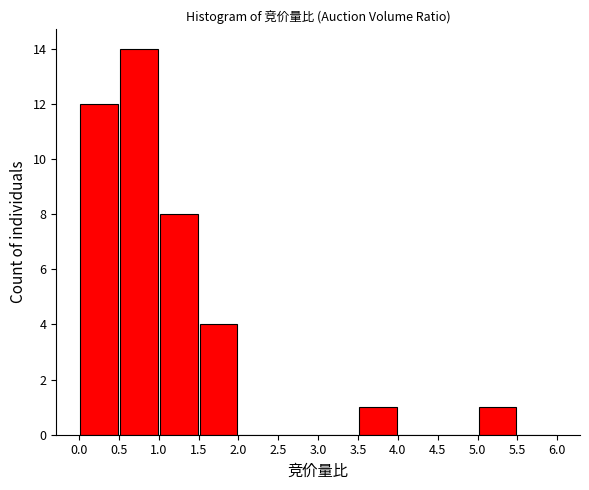

Reading left to right, list every bar in this chart as the range it spans on the x-axis followed by its height. The values are not printed on the chart, so give them approximately, as read against the axis.

0.0 to 0.5: 12
0.5 to 1.0: 14
1.0 to 1.5: 8
1.5 to 2.0: 4
2.0 to 2.5: 0
2.5 to 3.0: 0
3.0 to 3.5: 0
3.5 to 4.0: 1
4.0 to 4.5: 0
4.5 to 5.0: 0
5.0 to 5.5: 1
5.5 to 6.0: 0